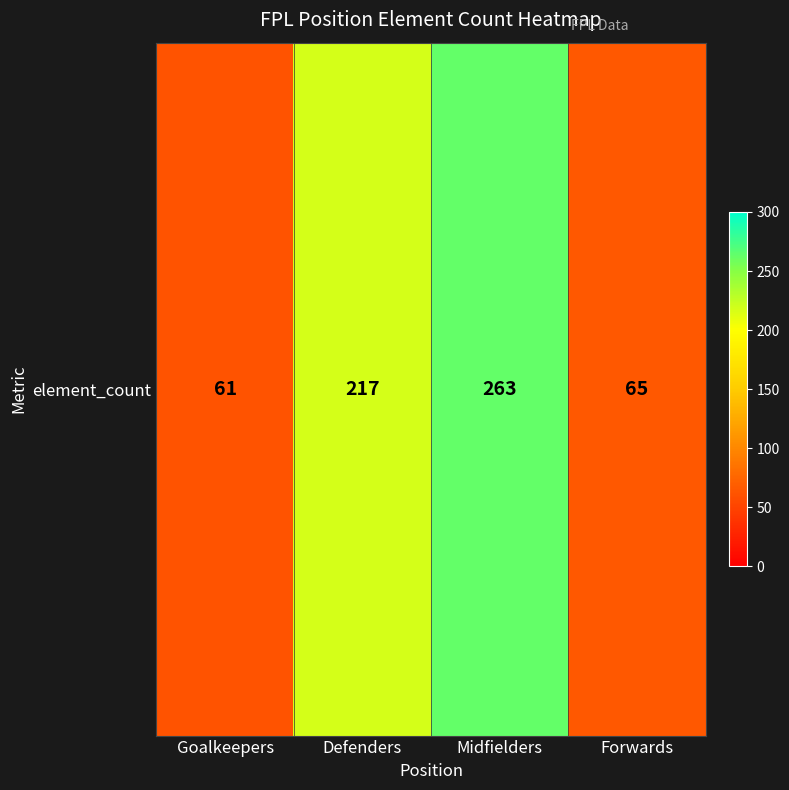

Is it true that the value at Goalkeepers is 61?

True